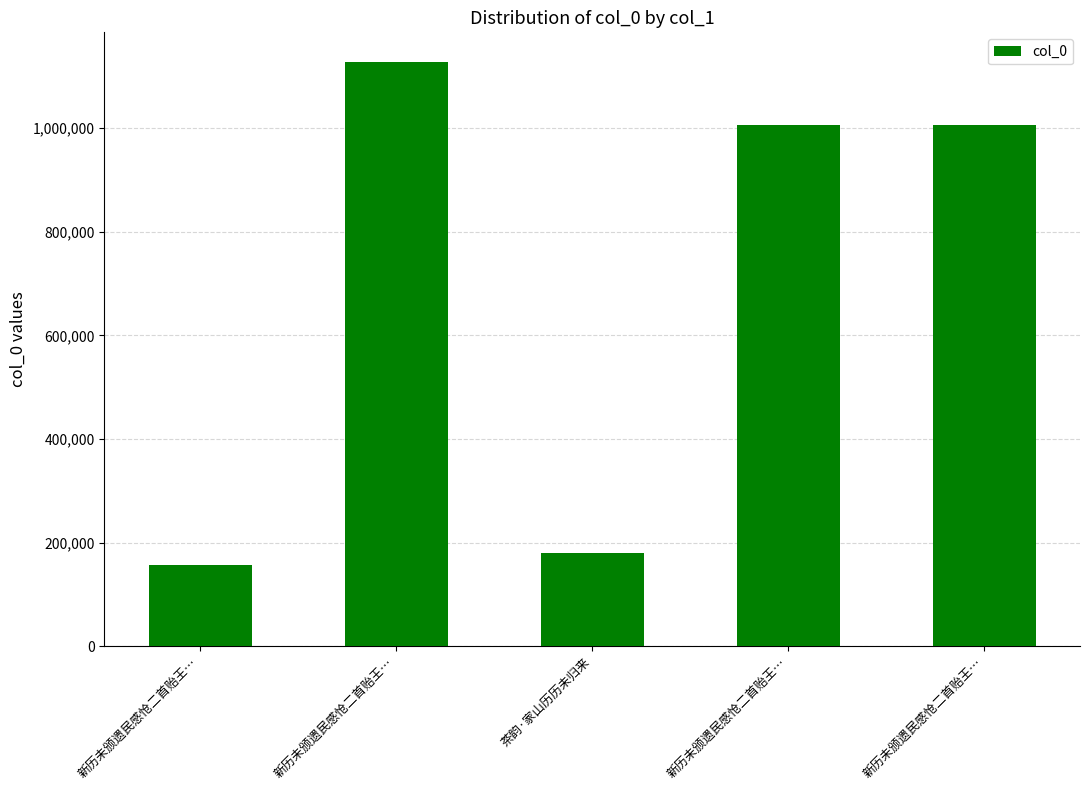

Which has a higher value, 茶韵·家山历历未归来 or 新历未颁遗民感怆二首贻王…?

新历未颁遗民感怆二首贻王…